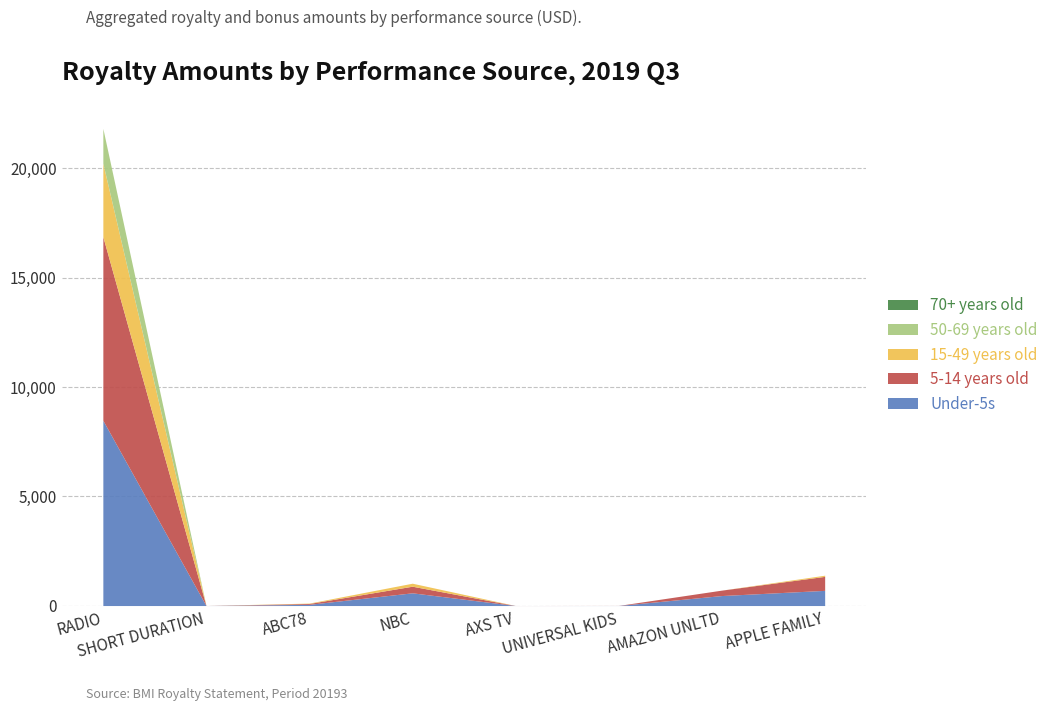

True or false: CURRENT_ACTIVITY_AMT_pos has more than 0 interior local peaks.

True